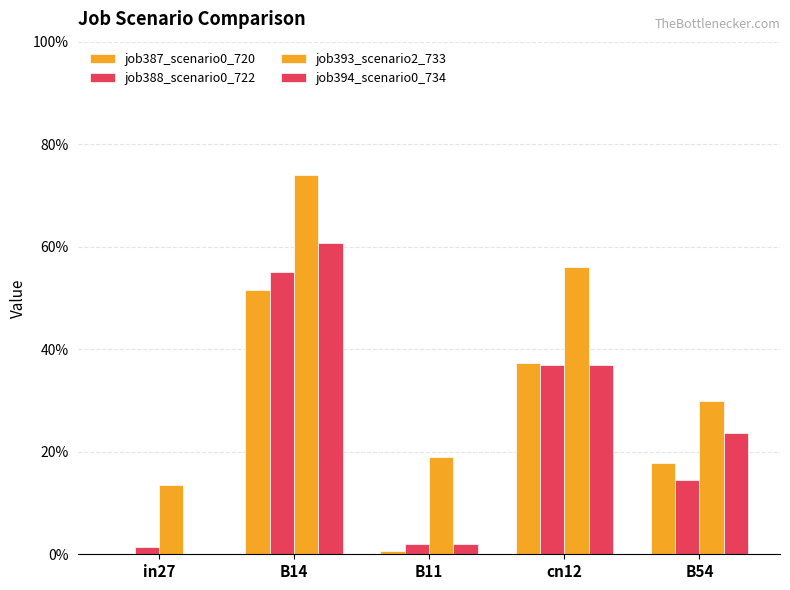

How many bars are there in each group?

4